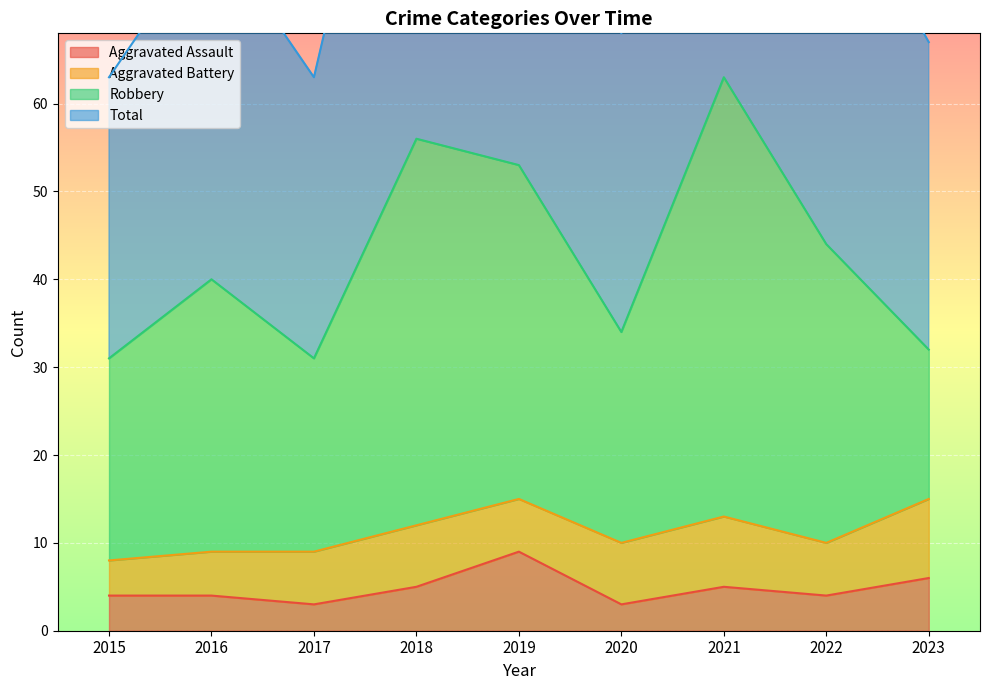

True or false: Total has a value of 63 at 2017.

True